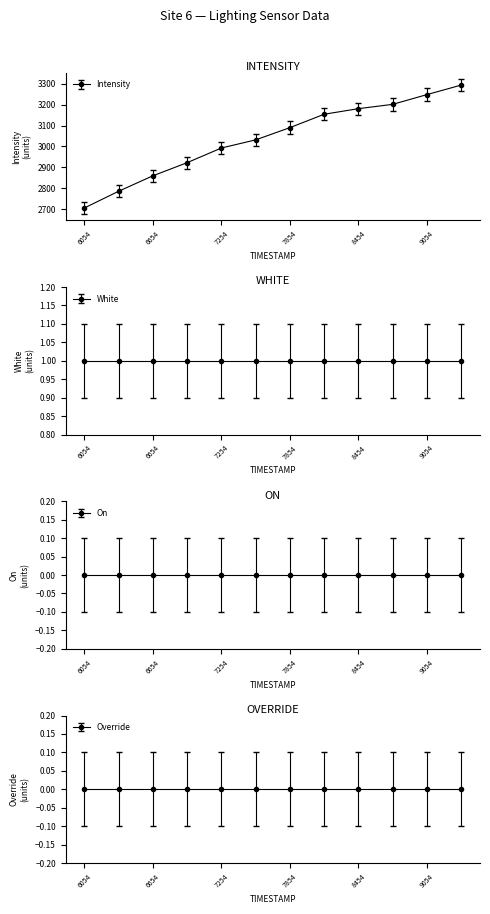

True or false: there are more than 1 points higher than both neighbors.

False